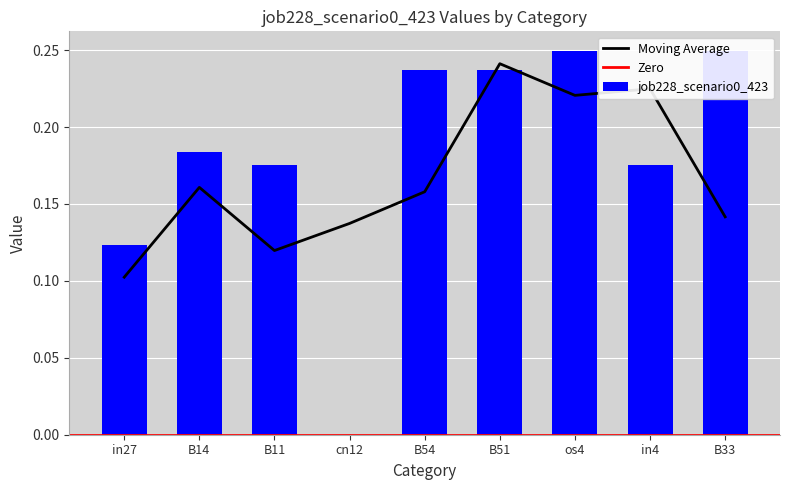

What position from the right is B54?

5